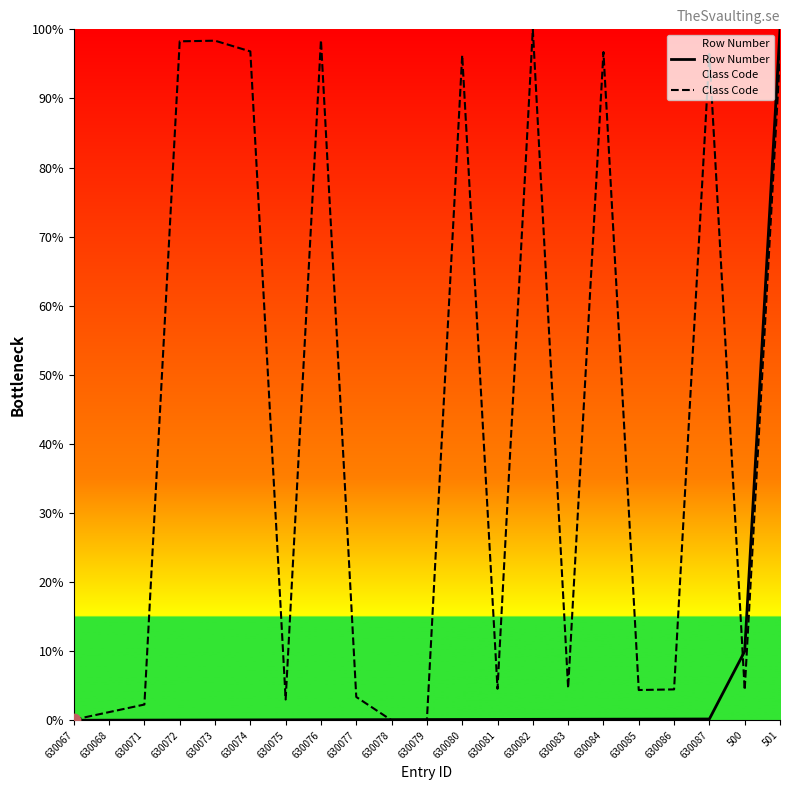

What is the total value across all series at 630082?

100.1